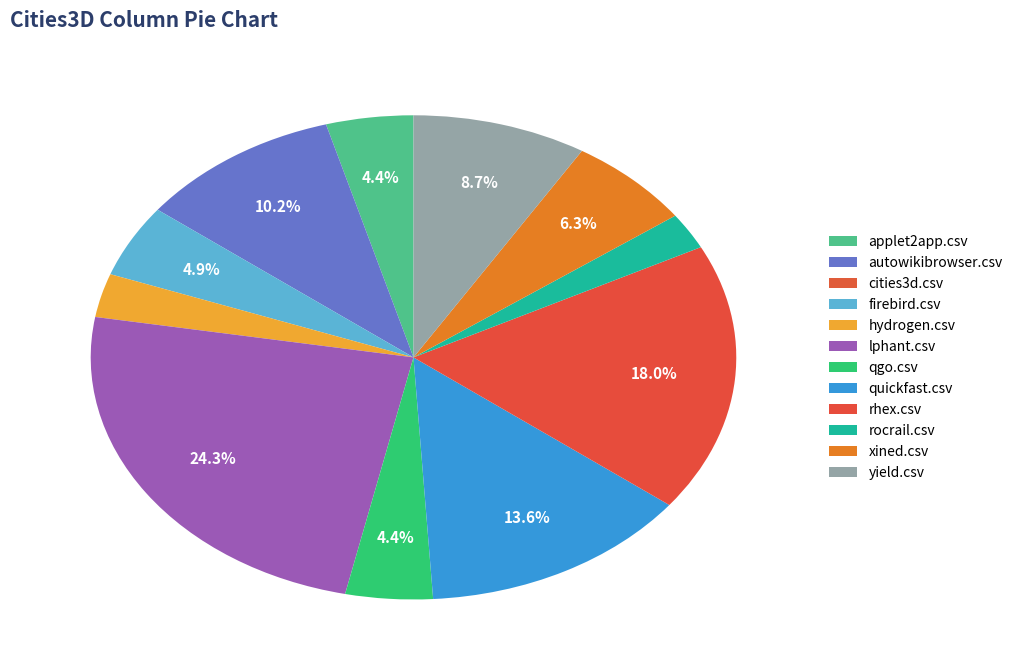

How much of the chart is everything except yield.csv?

91.3%